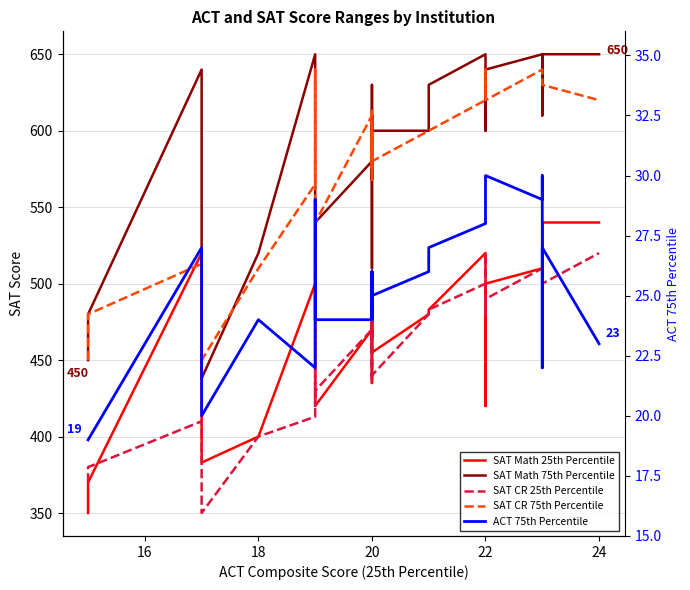

What is the value of the SAT CR 75th Percentile point at the 2nd from the left?

480